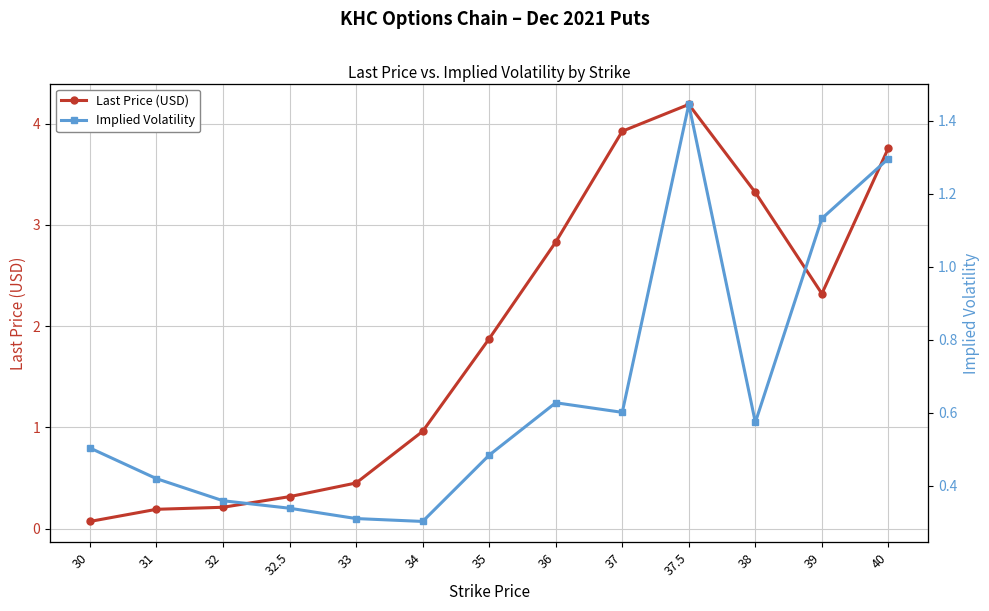

Which has a higher value, 39 or 34?

39